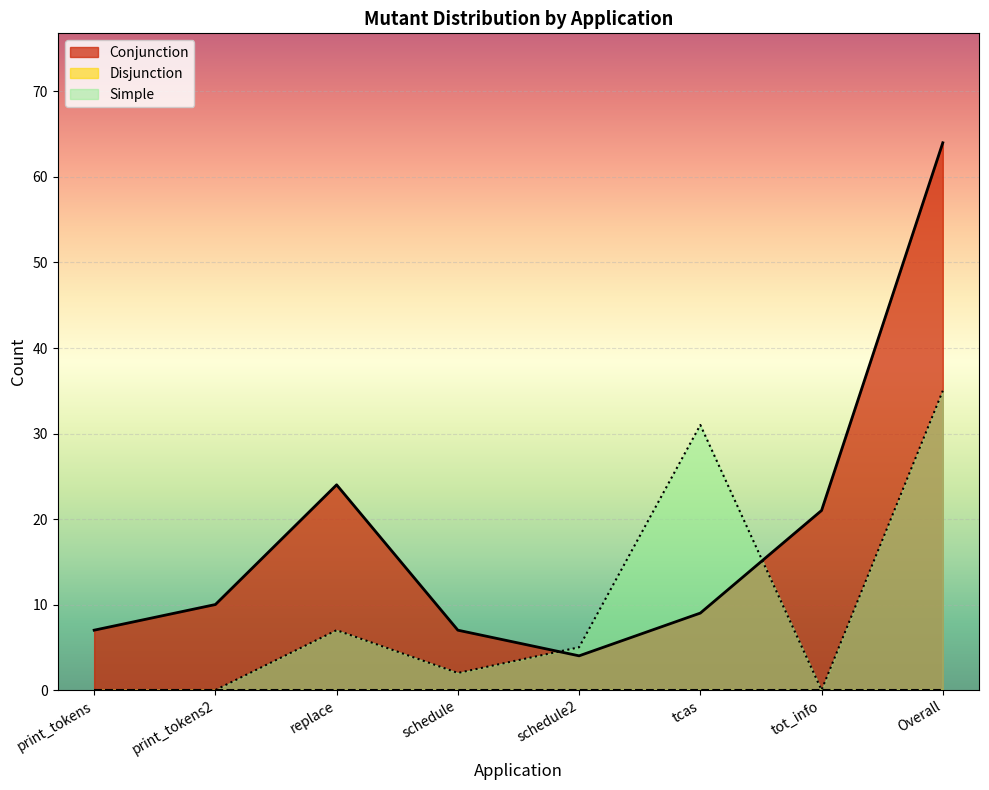

What is the total value across all series at print_tokens?

7